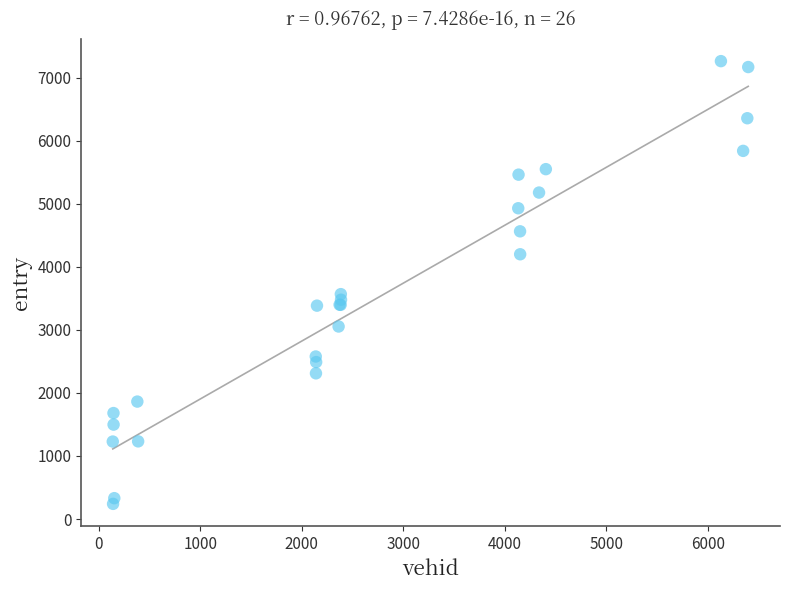

What Y value in the scatter plot is closest to 3752?

3567.5